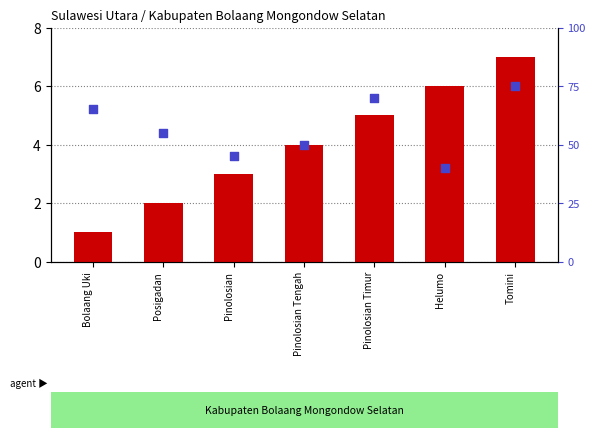

Which series has the largest total across all categories?

percentile rank within the sample